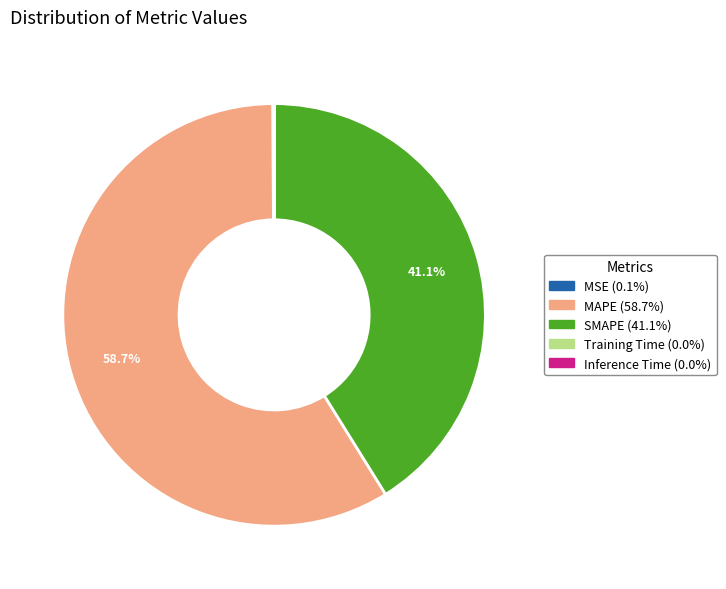

What is the majority slice?

MAPE